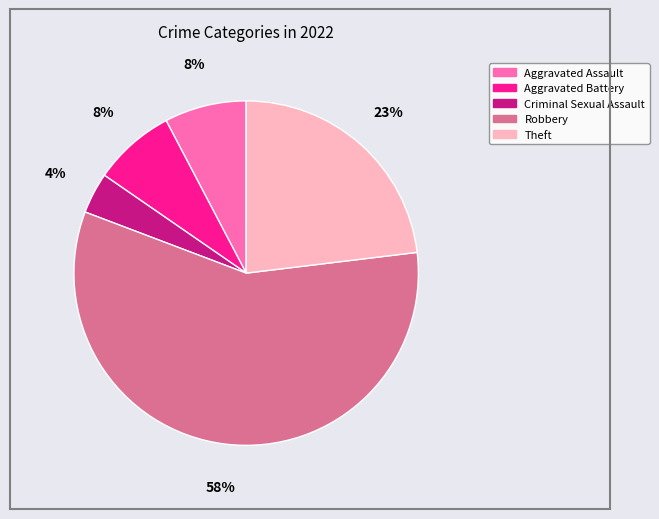

To the nearest percent, what portion does Criminal Sexual Assault represent?

4%